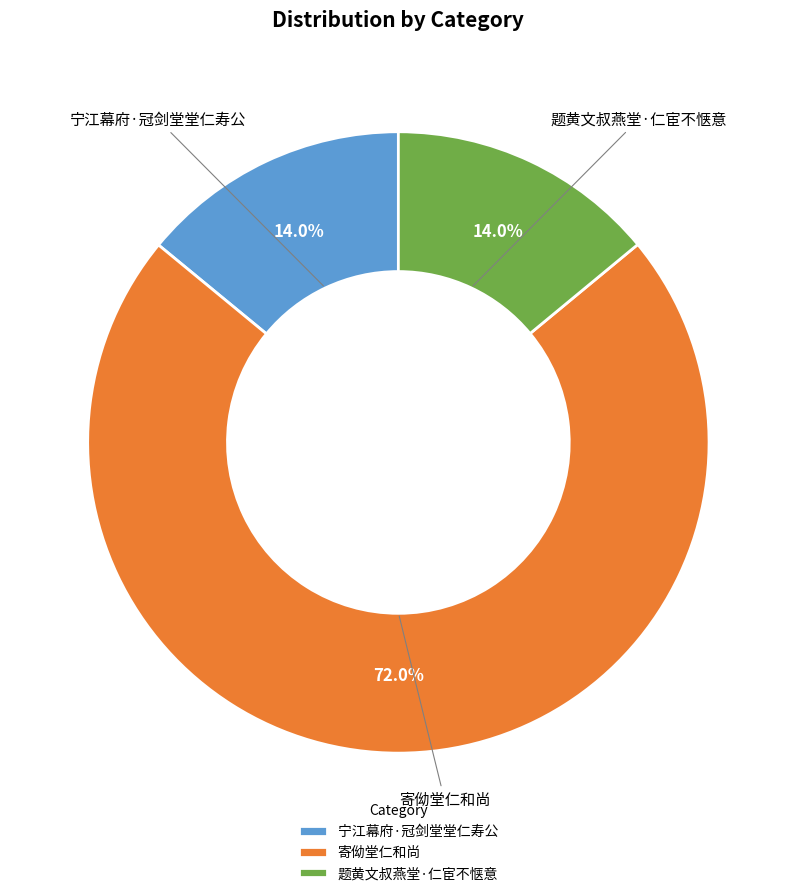

Combined, do 题黄文叔燕堂·仁宦不惬意 and 寄㑃堂仁和尚 account for over 50%?

Yes